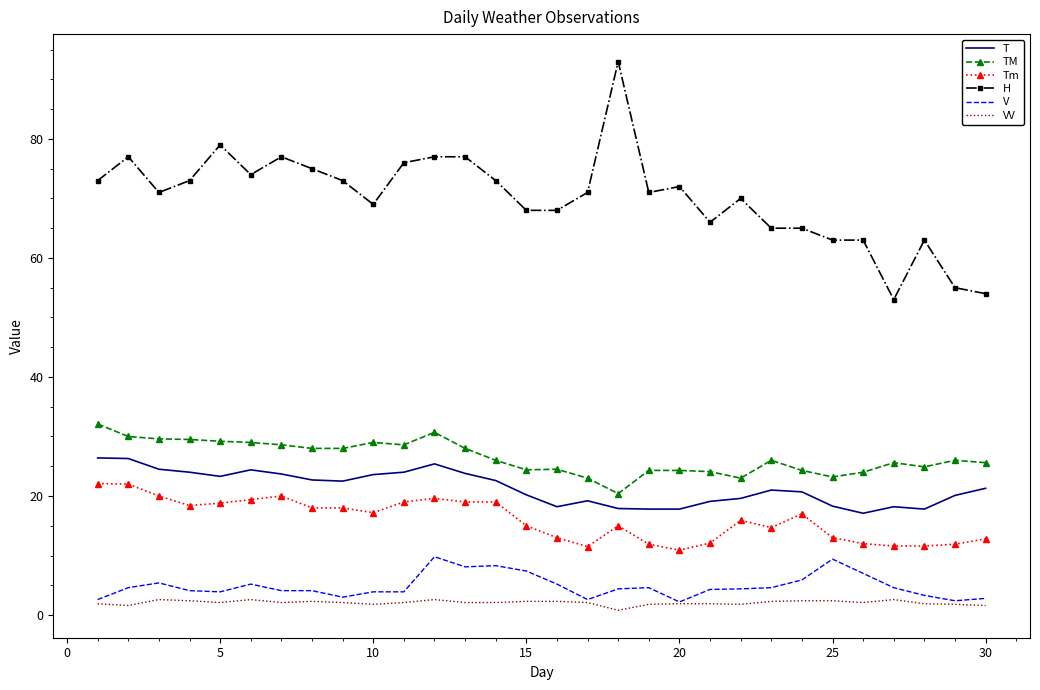

Which series has the largest total across all categories?

H